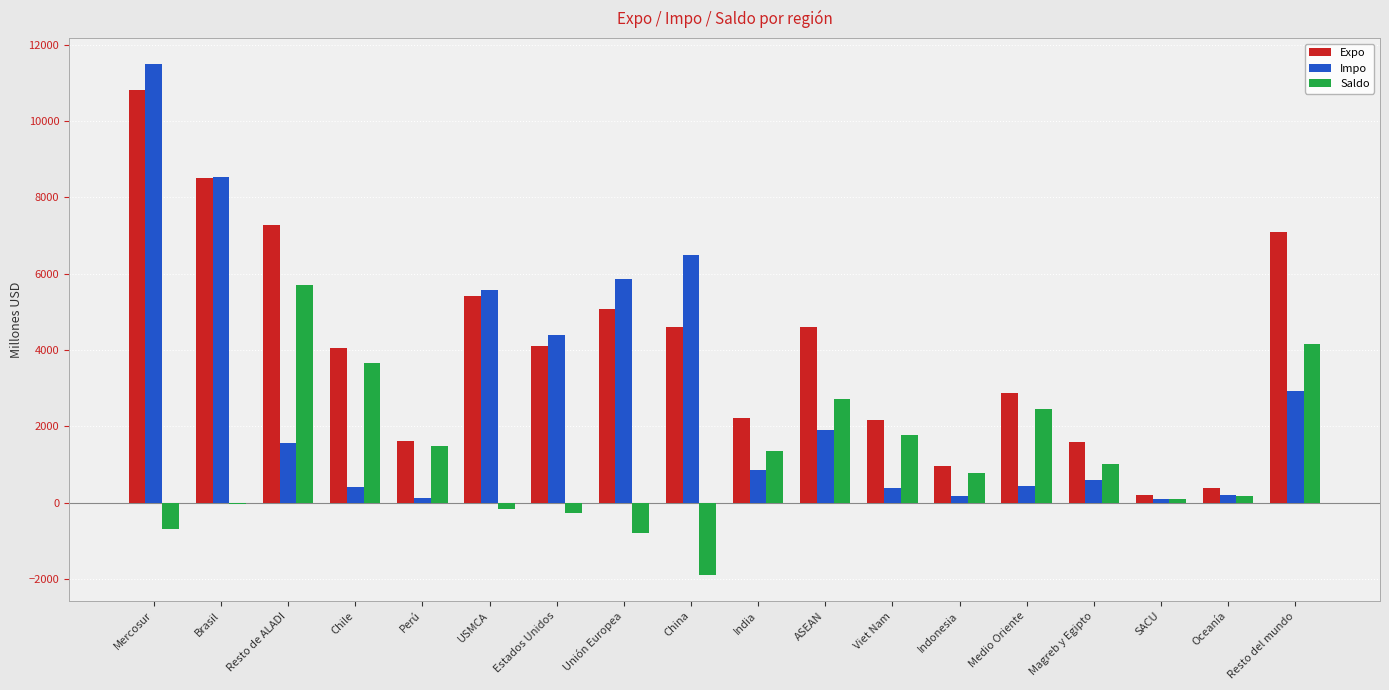

What is the sum of the Expo values at Resto de ALADI and China?

11860.6